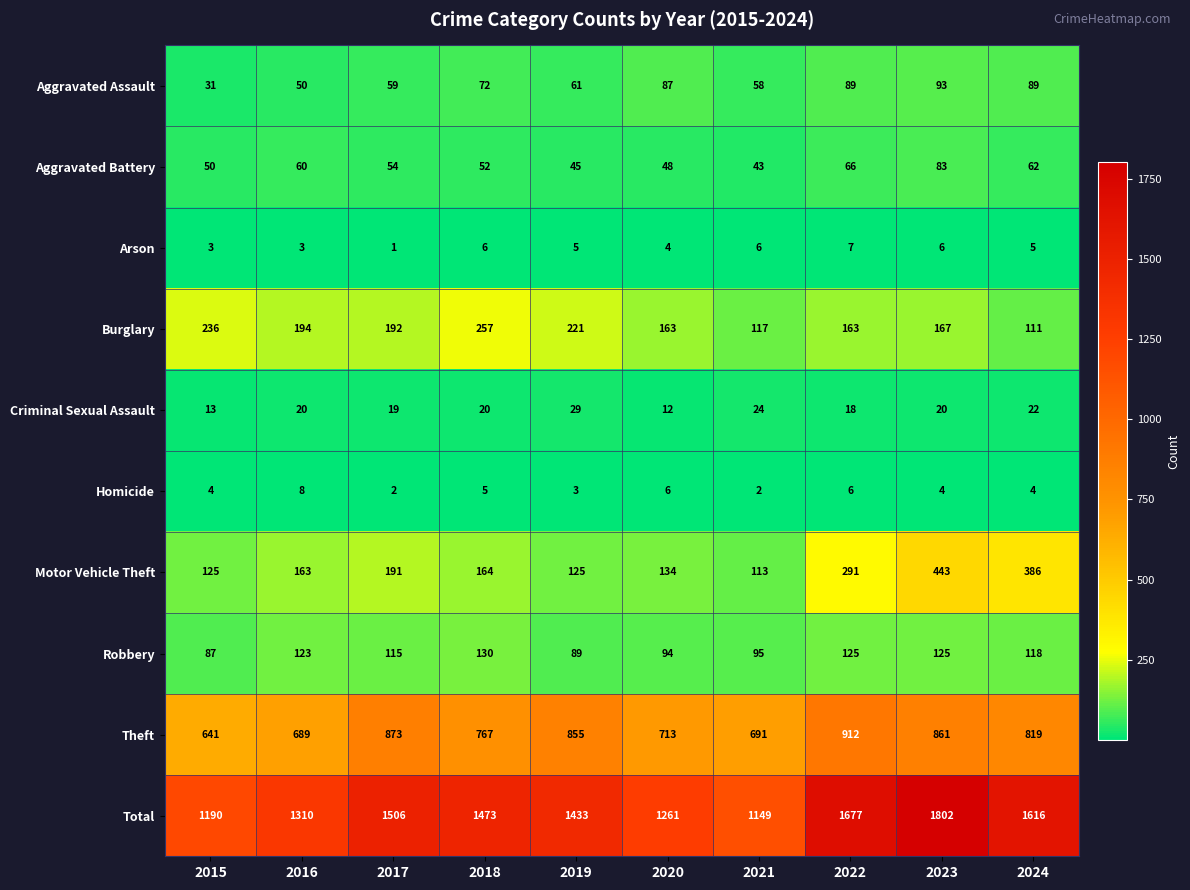

How many series are shown in this chart?

10